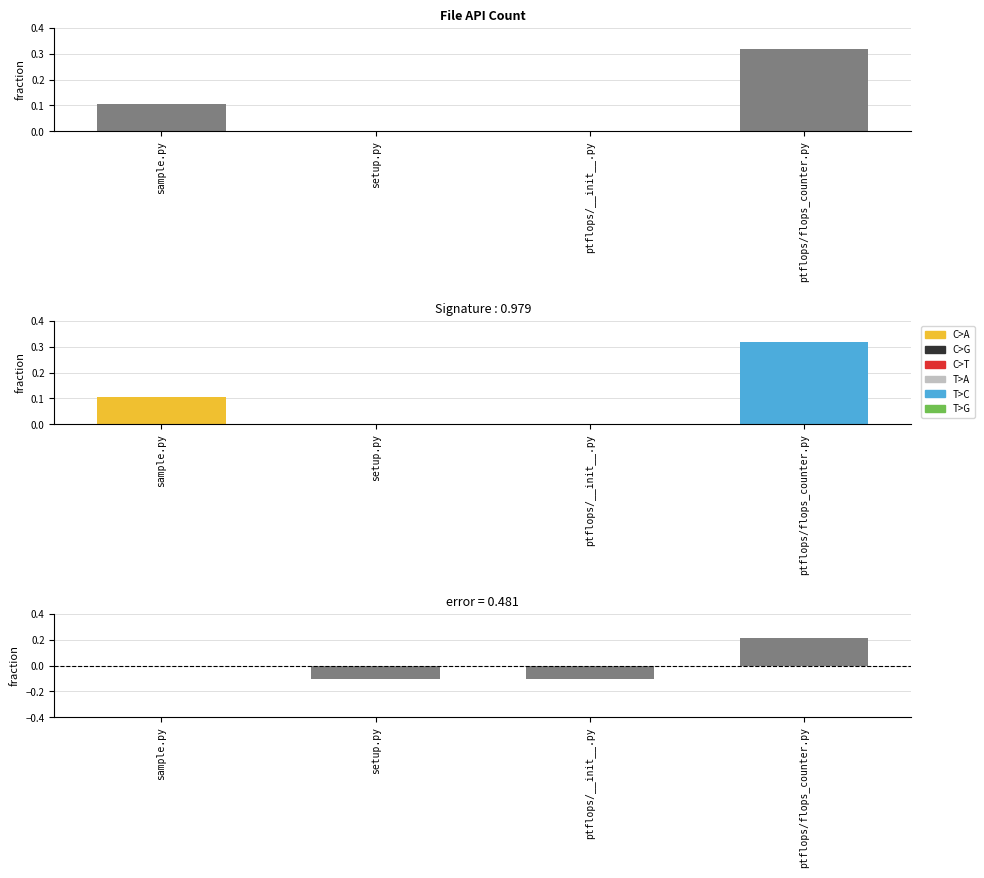

What position from the right is ptflops/__init__.py?

2